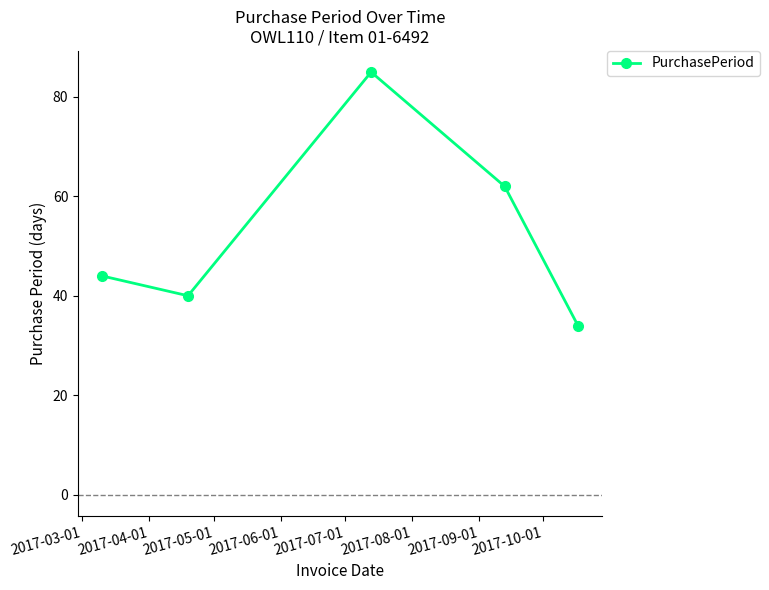

How many interior local valleys (lower than both neighbors) does the data have?

1